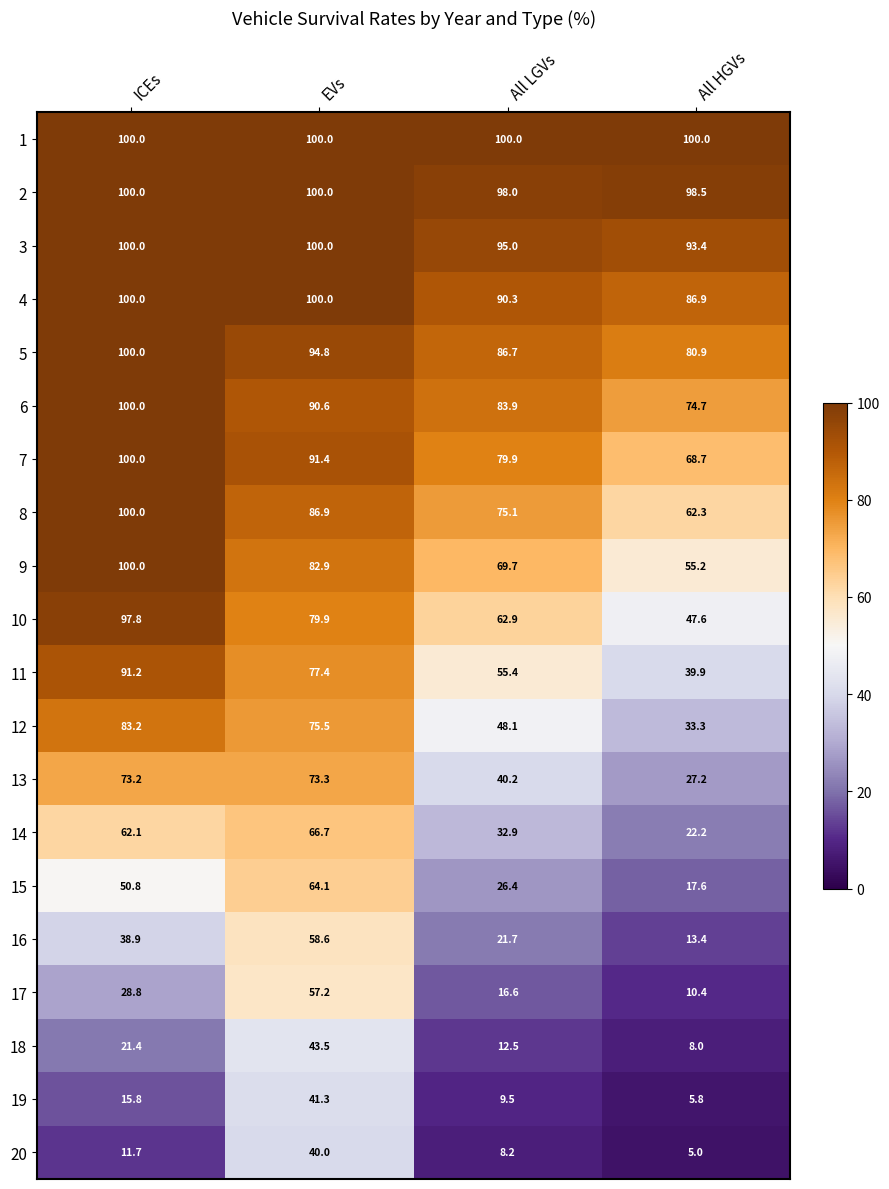

The value of 14 at ICEs is 62.1. True or false?

True